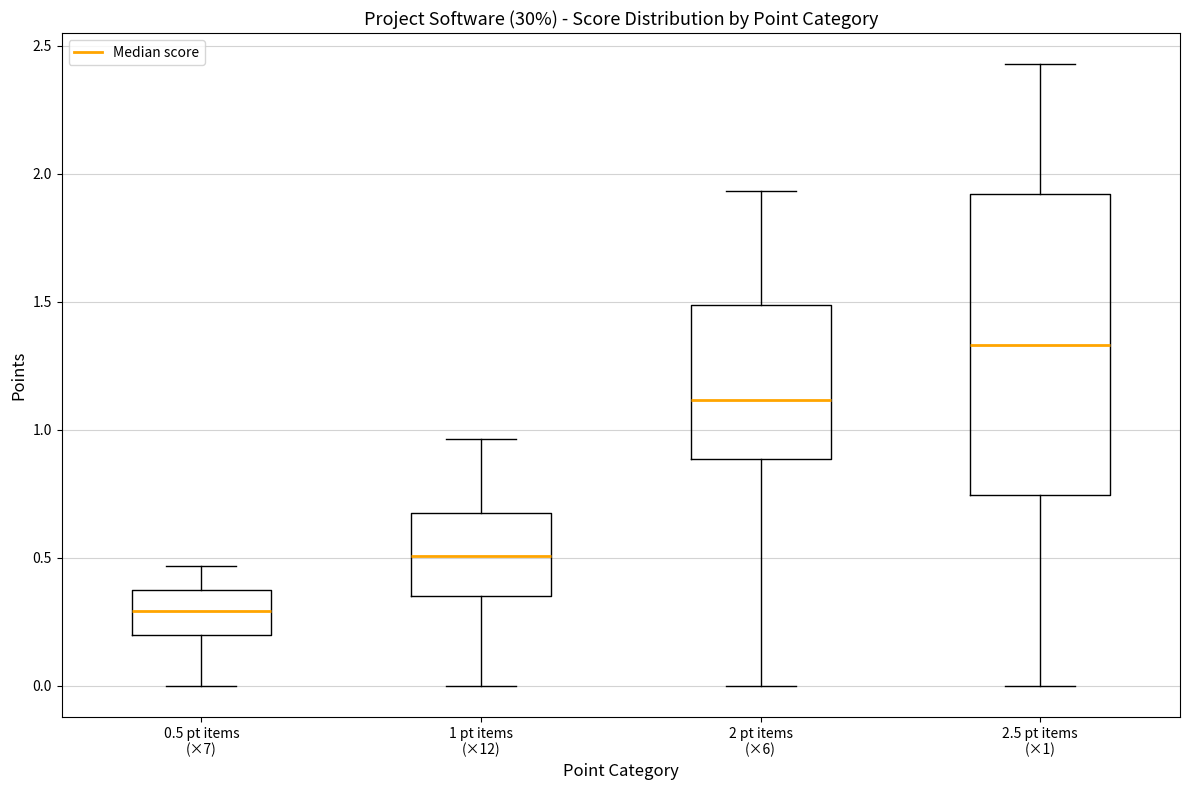

Reading left to right, read every box against the y-axis: the position of its median line, the range the box covers, and the ends of its whiskers. The values are not printed on the chart, so give them approximately, as read against the axis.

0.5 pt items (×7): median 0.30, box 0.20 to 0.35, whiskers 0.00 to 0.45
1 pt items (×12): median 0.50, box 0.35 to 0.70, whiskers 0.00 to 0.95
2 pt items (×6): median 1.10, box 0.90 to 1.50, whiskers 0.00 to 1.95
2.5 pt items (×1): median 1.35, box 0.75 to 1.90, whiskers 0.00 to 2.45